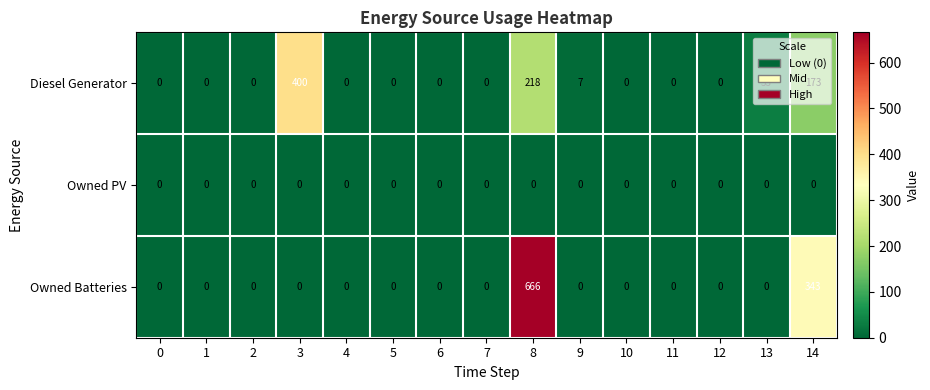

Between 0 and 9, which series saw the biggest shift?

Diesel Generator